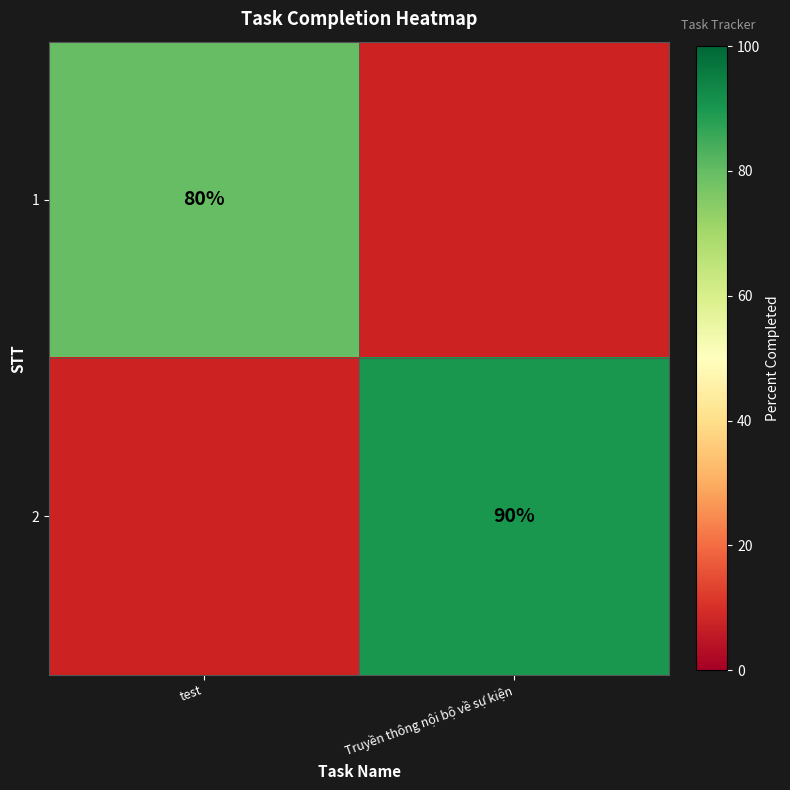

The value of 2 at Truyền thông nội bộ về sự kiện is 157. True or false?

False